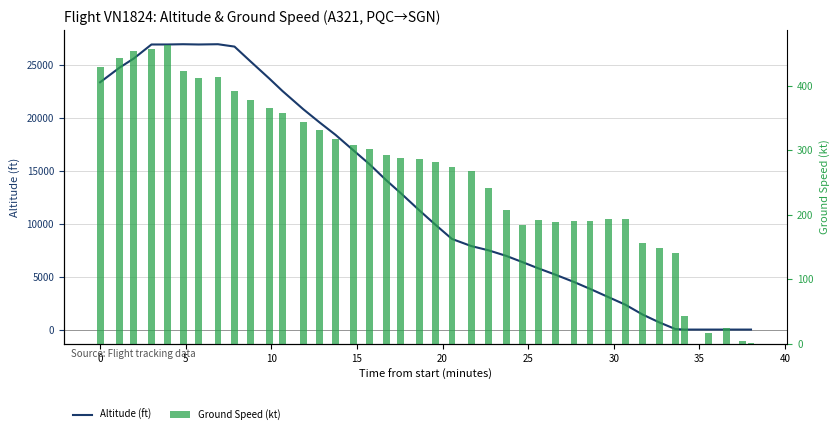

How many groups of bars are there?

40